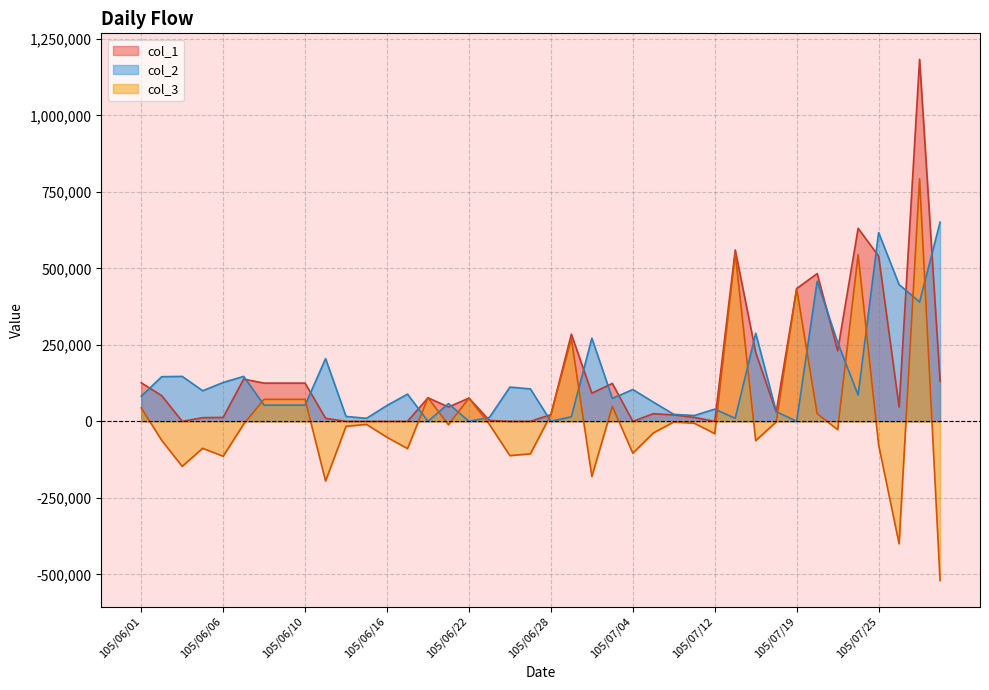

How many lines are shown in the chart?

3